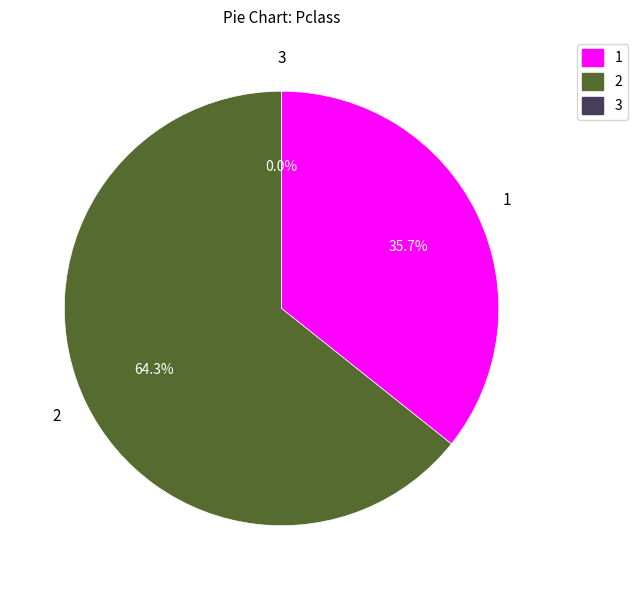

Is it true that M is 51% of the pie?

False